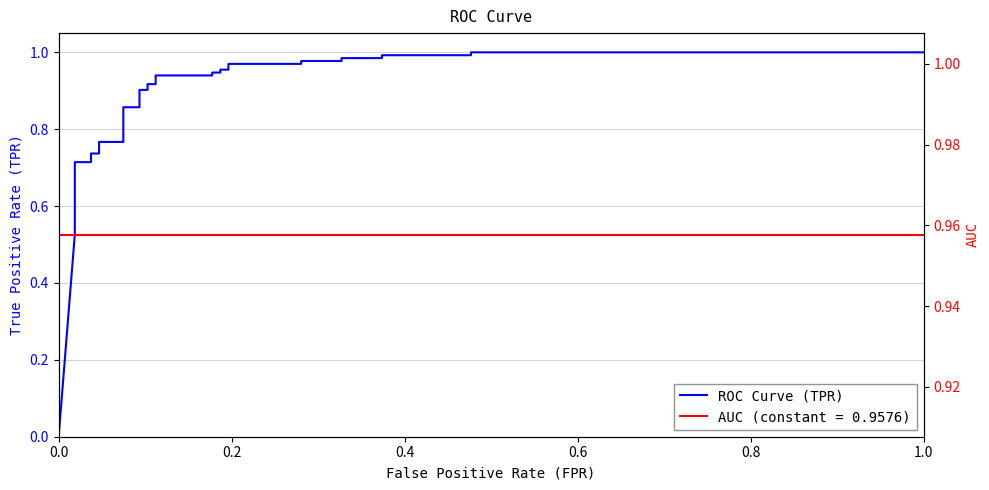

Reading left to right, list all the values displayed in this chart.

0.0	0.5	0.6	0.6	0.6	0.7	0.7	0.7	0.7	0.7	0.8	0.8	0.9	0.9	0.9	0.9	0.9	0.9	0.9	0.9	0.9	0.9	1.0	1.0	1.0	1.0	1.0	1.0	1.0	1.0	1.0	1.0	1.0	1.0